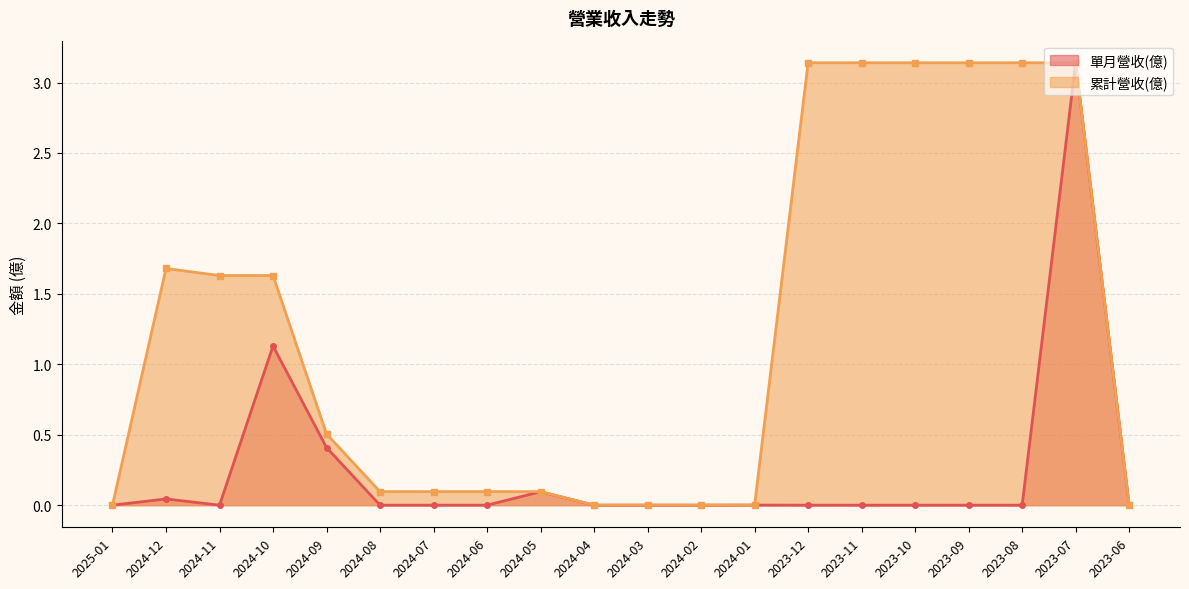

At how many categories does at least one series exceed 3?

6